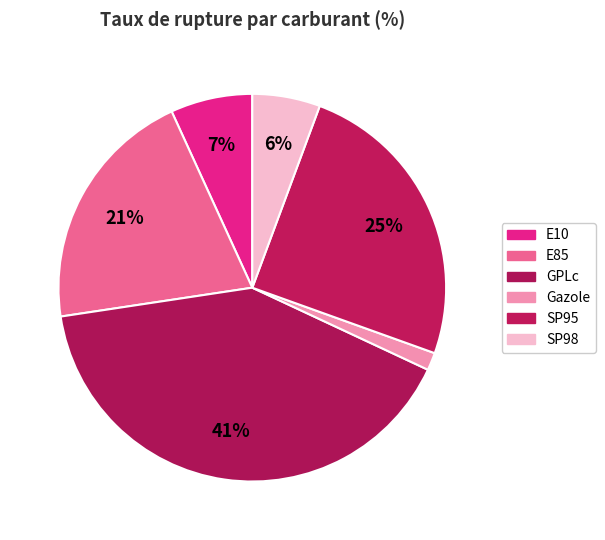

Count the number of slices in the pie.

6